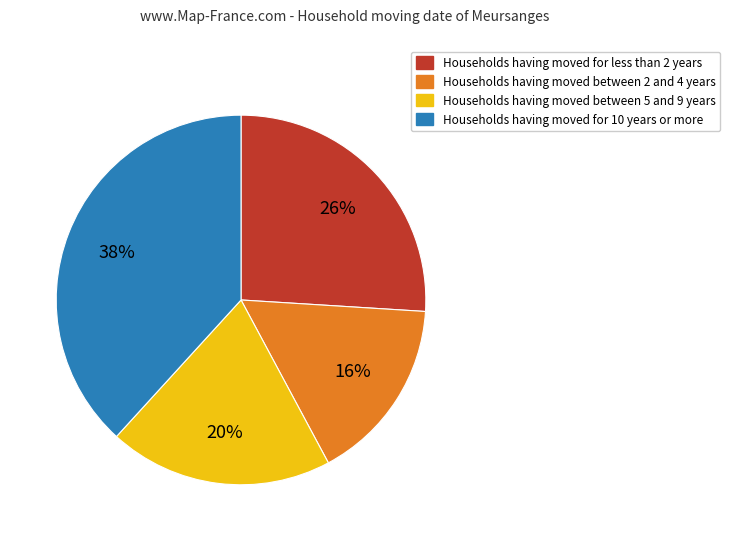

To the nearest percent, what is the difference between the largest and smallest slice percentages?

22%